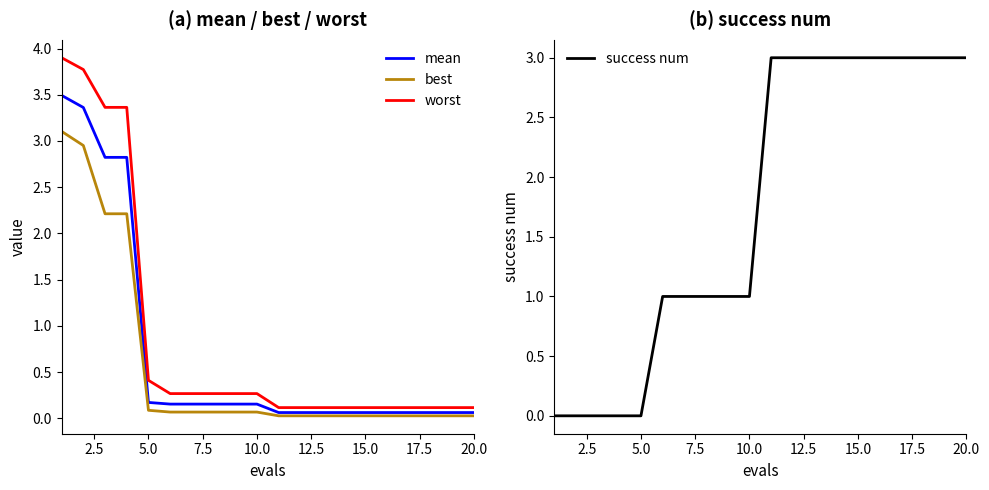

What is the average value of the worst series?

0.9